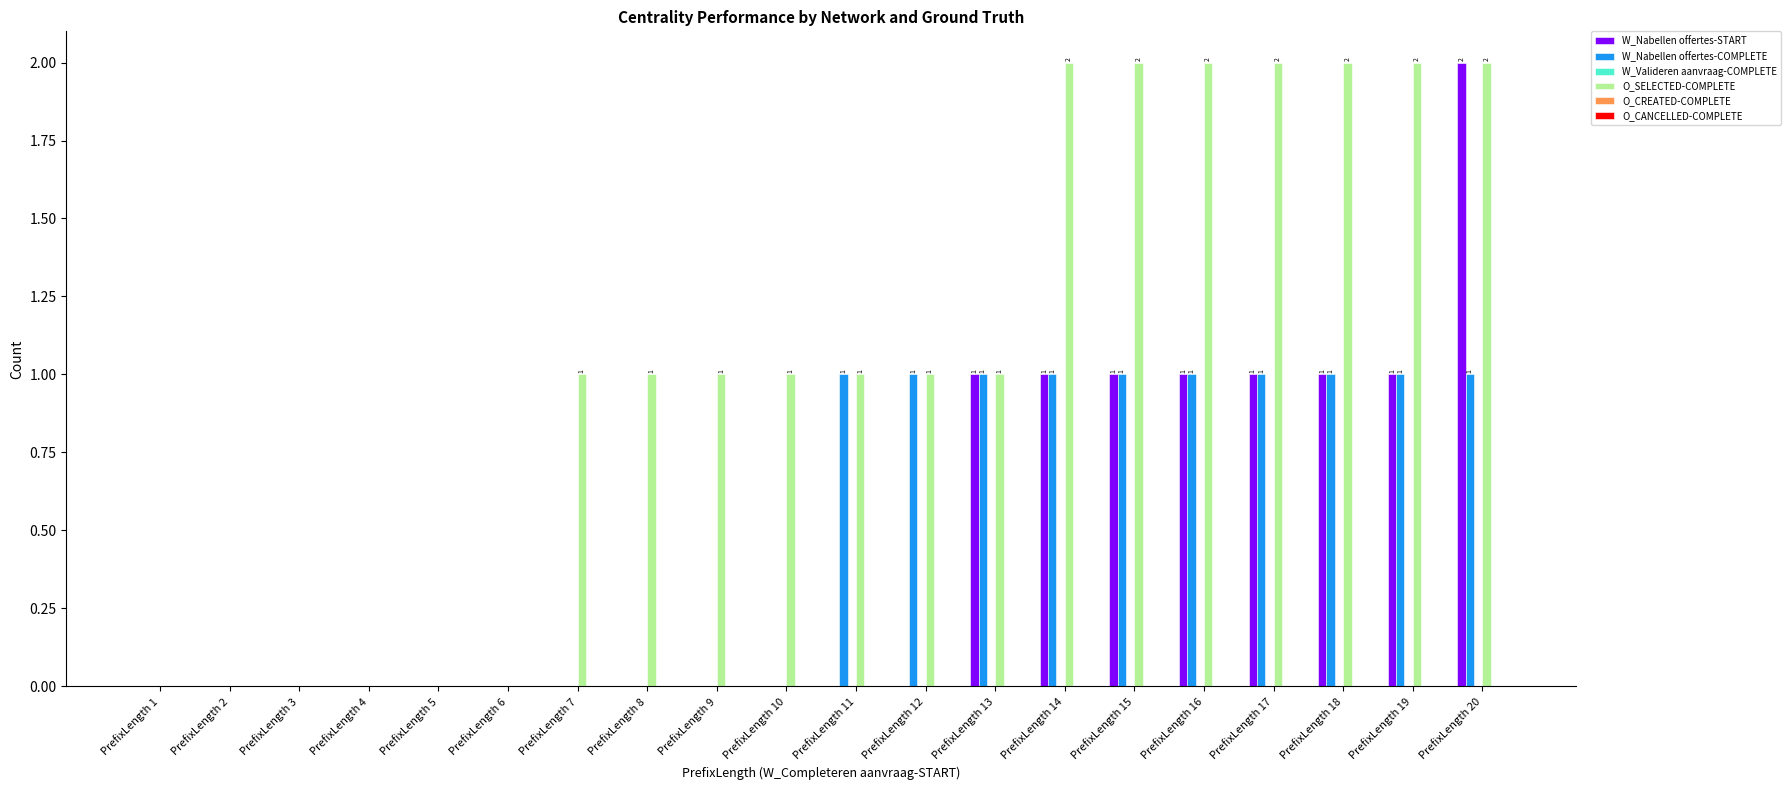

Count the W_Nabellen offertes-COMPLETE values in the range 0 to 1.

20